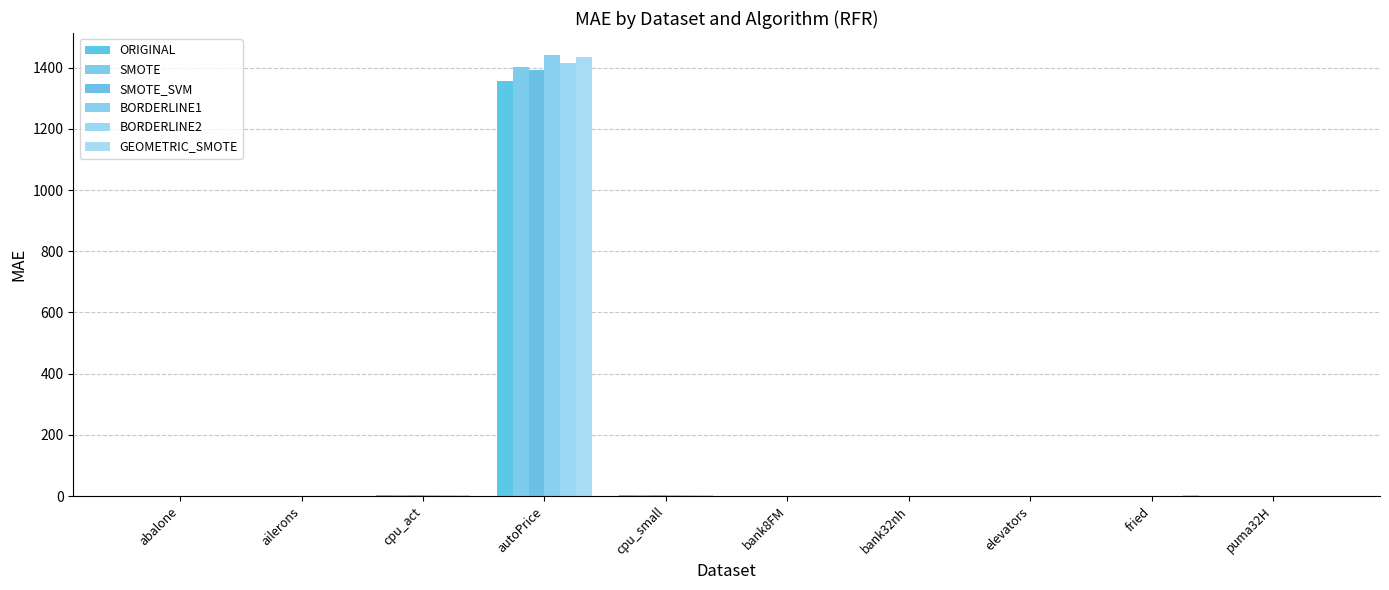

How many groups of bars are there?

10